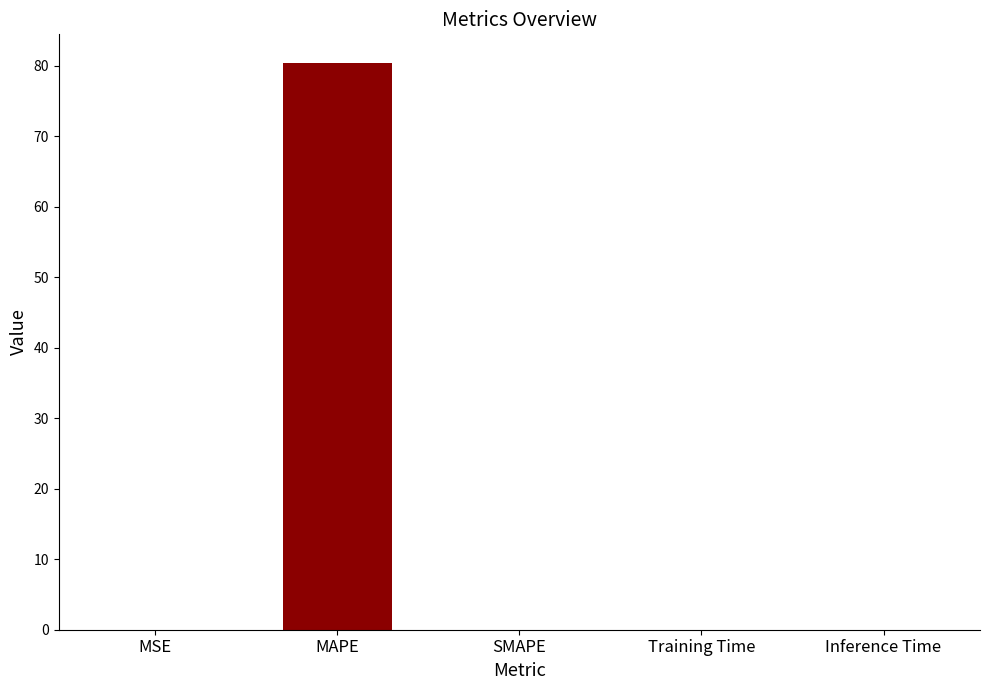

What is the maximum value shown in the chart?

80.4